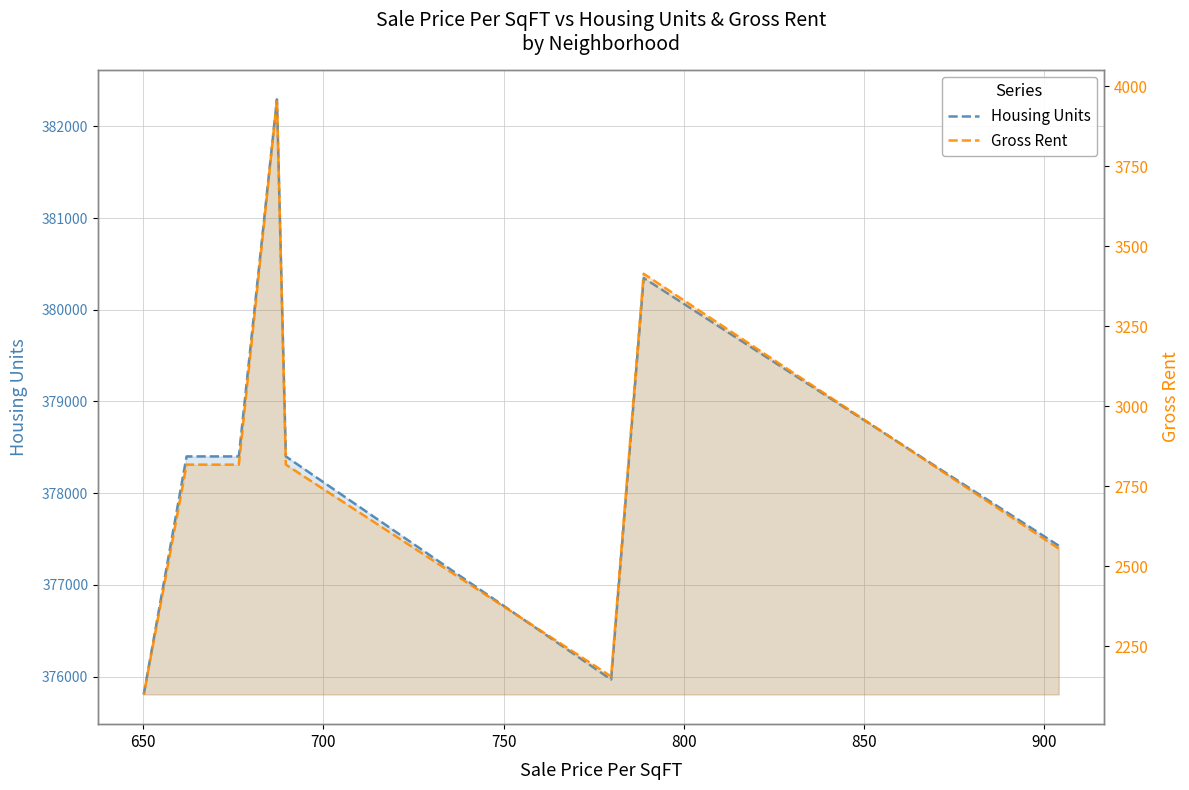

How many series are shown in this chart?

2